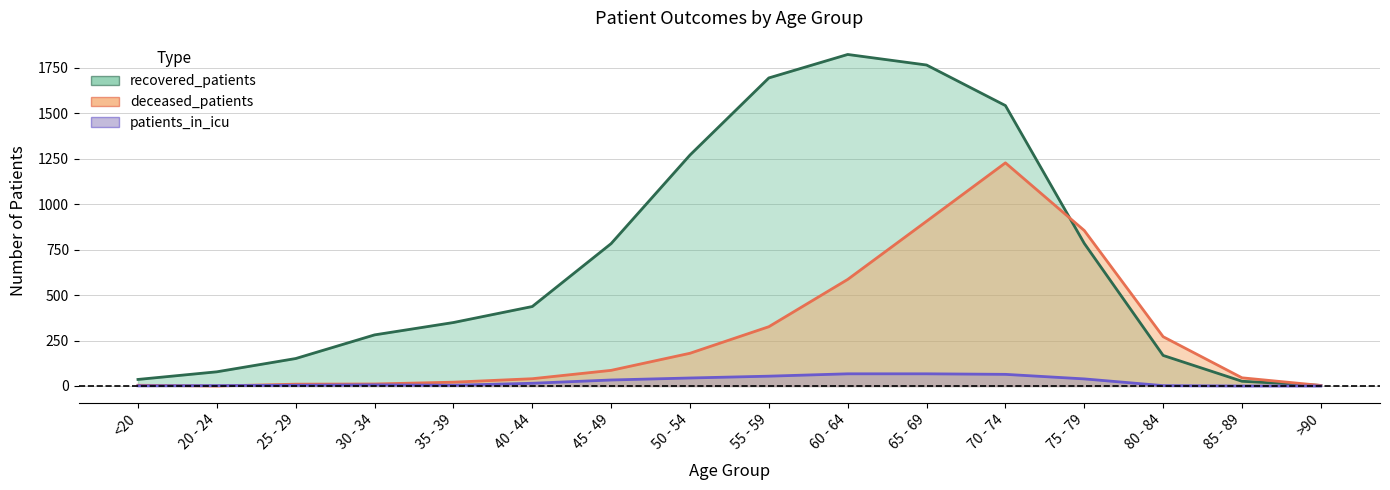

How many lines are shown in the chart?

3